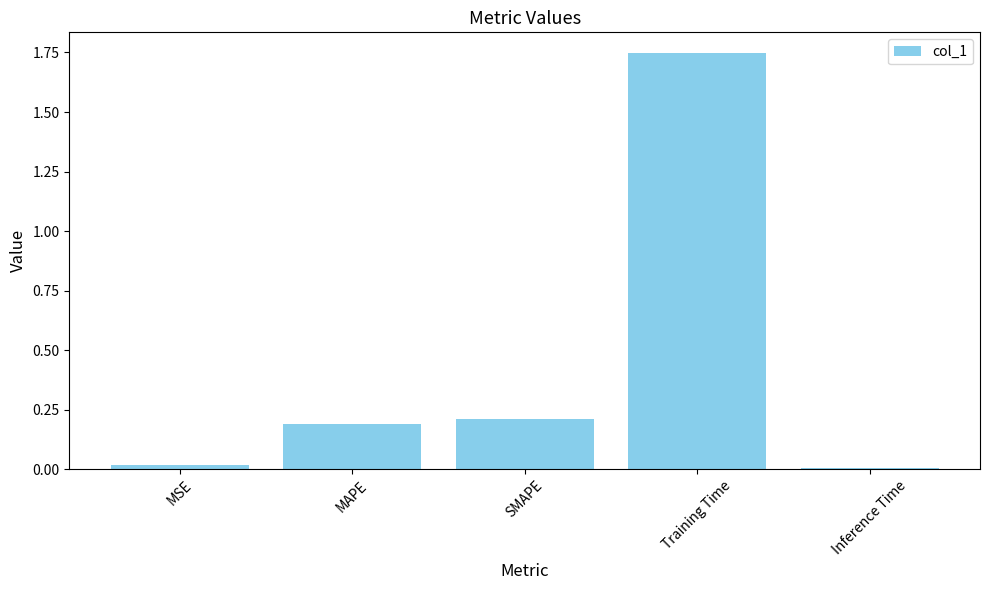

What is the label of the 2nd bar from the left?

MAPE